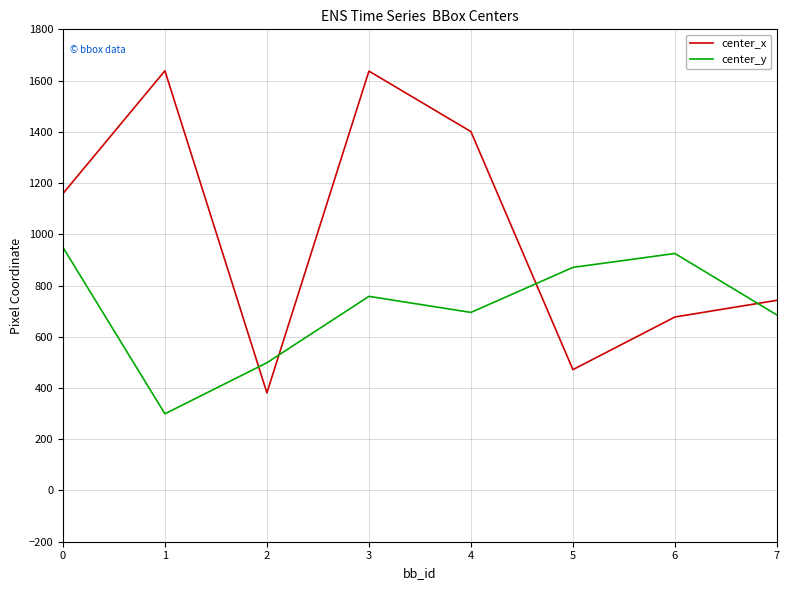

What is the difference between the maximum and minimum values in the center_y series?

650.0